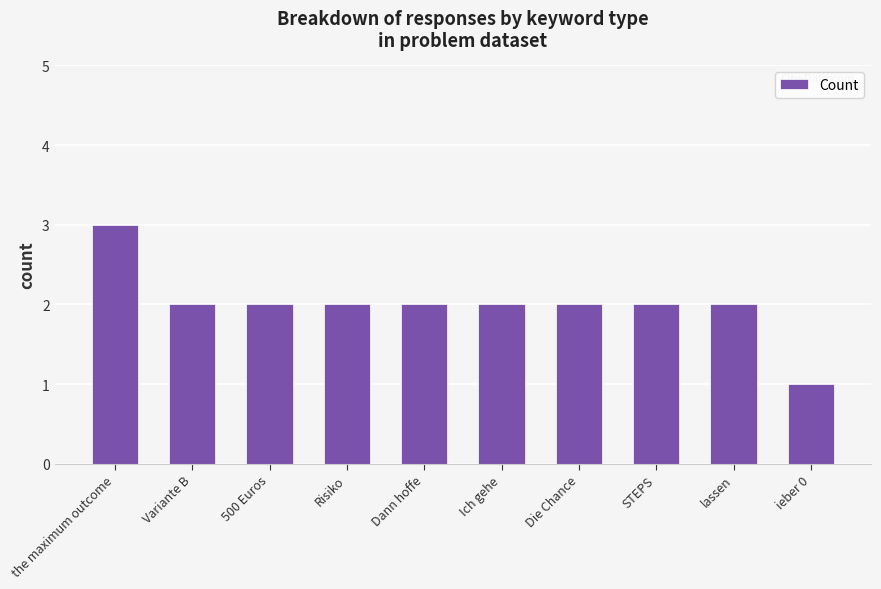

Approximately how many times larger is the value at lassen compared to Dann hoffe?

1.0